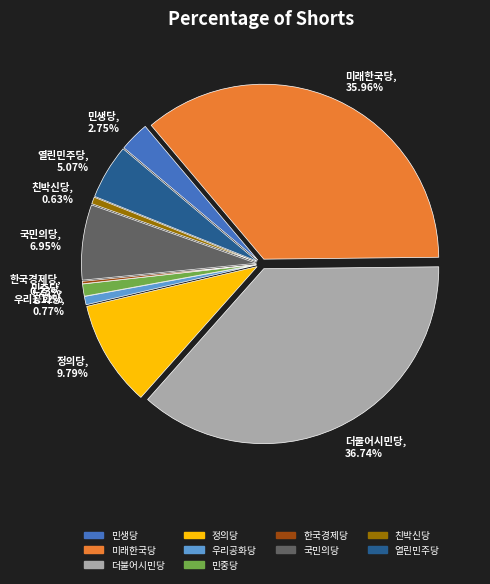

How many slices are in this pie chart?

10